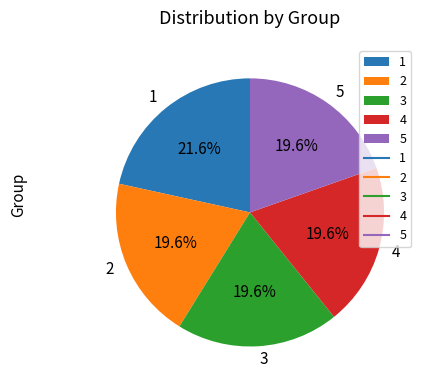

Is the sum of 1 and 5 greater than half?

No